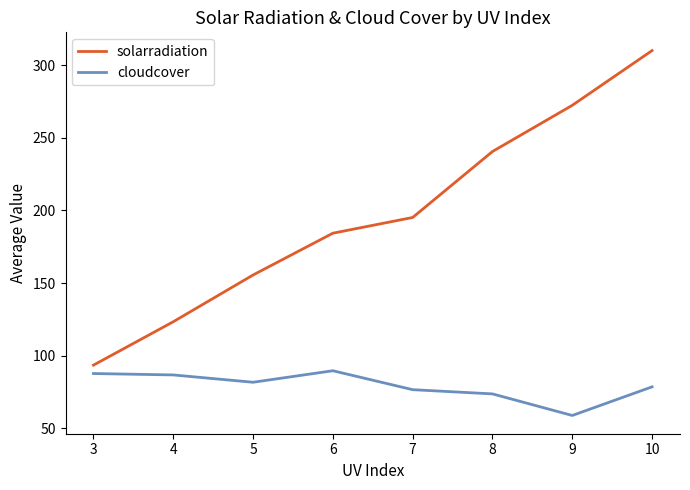

True or false: cloudcover has a value of 73.8 at 8.

True